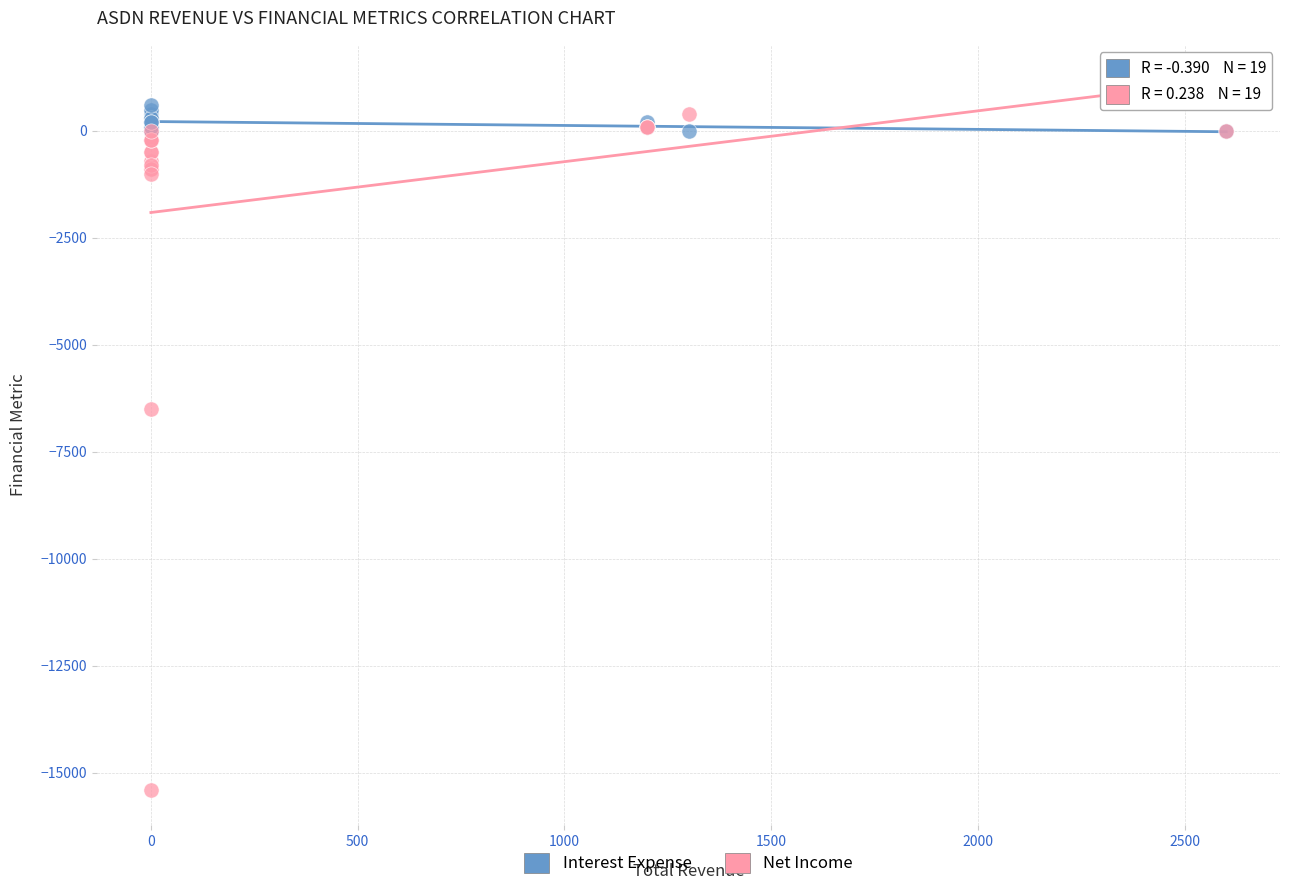

Which series reaches the maximum Y coordinate?

Interest Expense